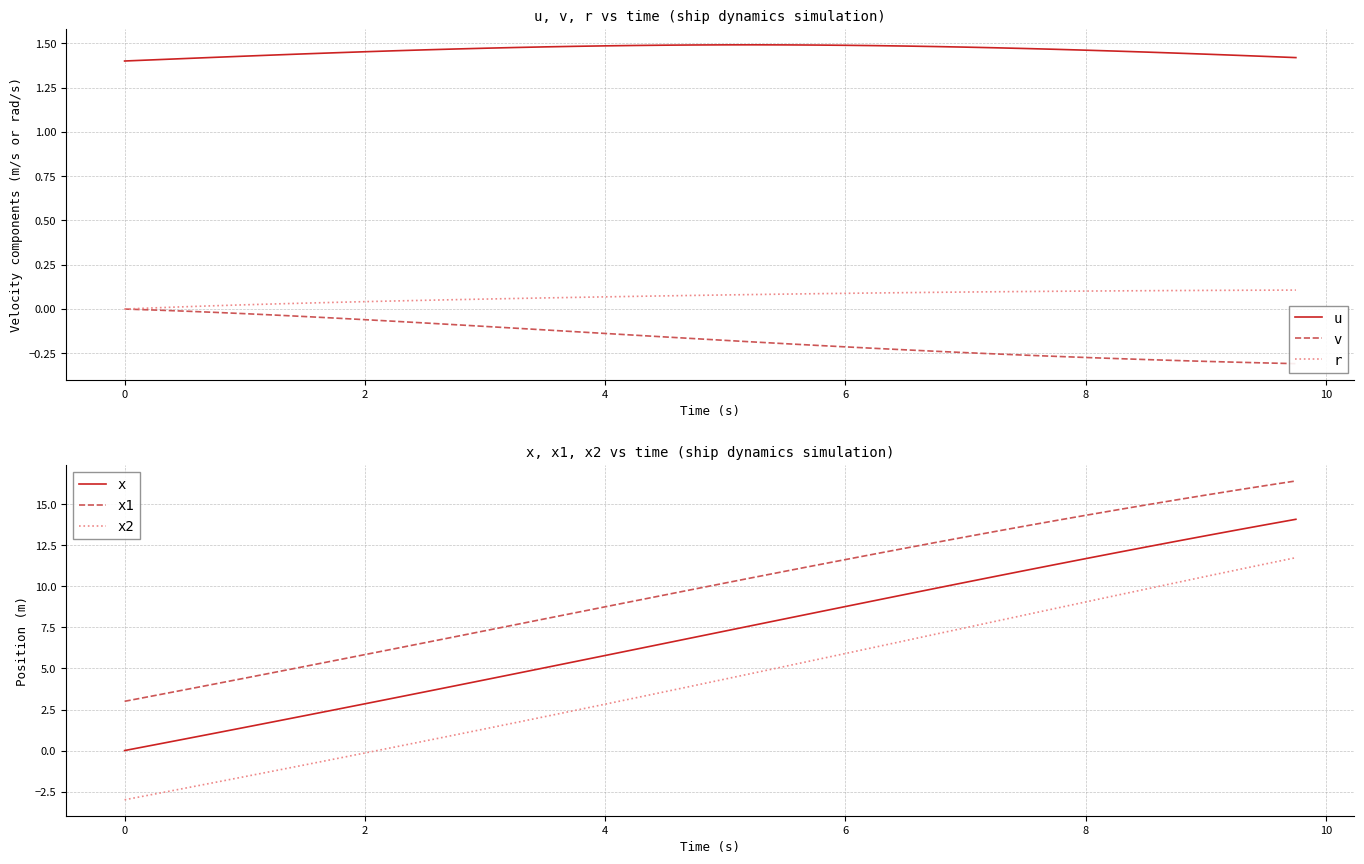

True or false: r and u intersect in this chart.

False